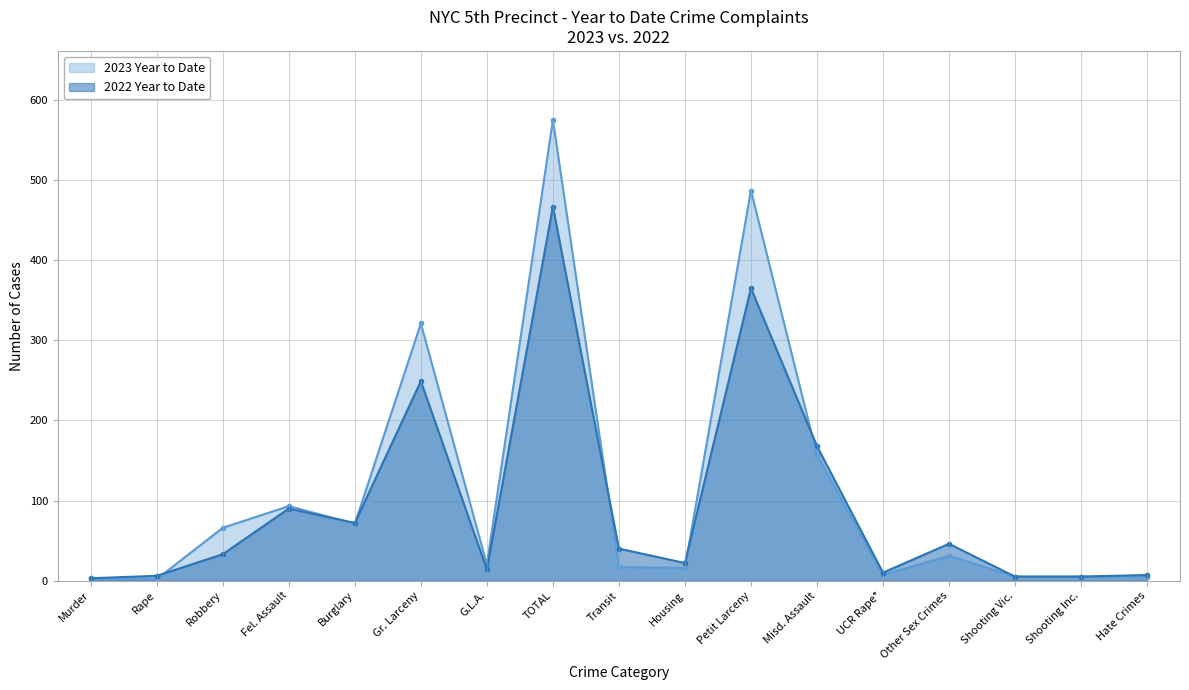

How many intersections are there between 2022 Year to Date and 2023 Year to Date?

6